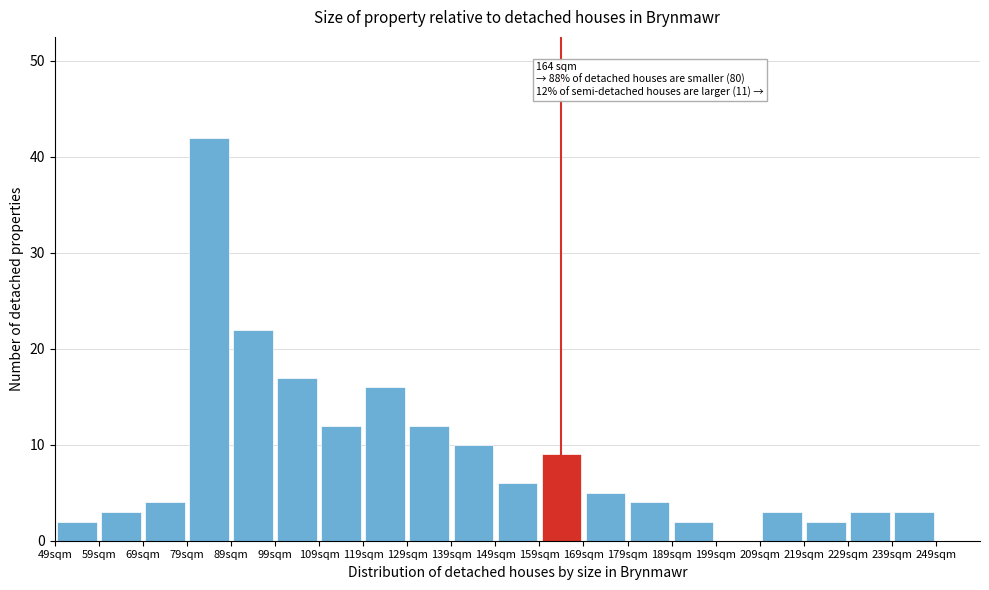

Which range on the x-axis has the tallest bar?

79 to 89